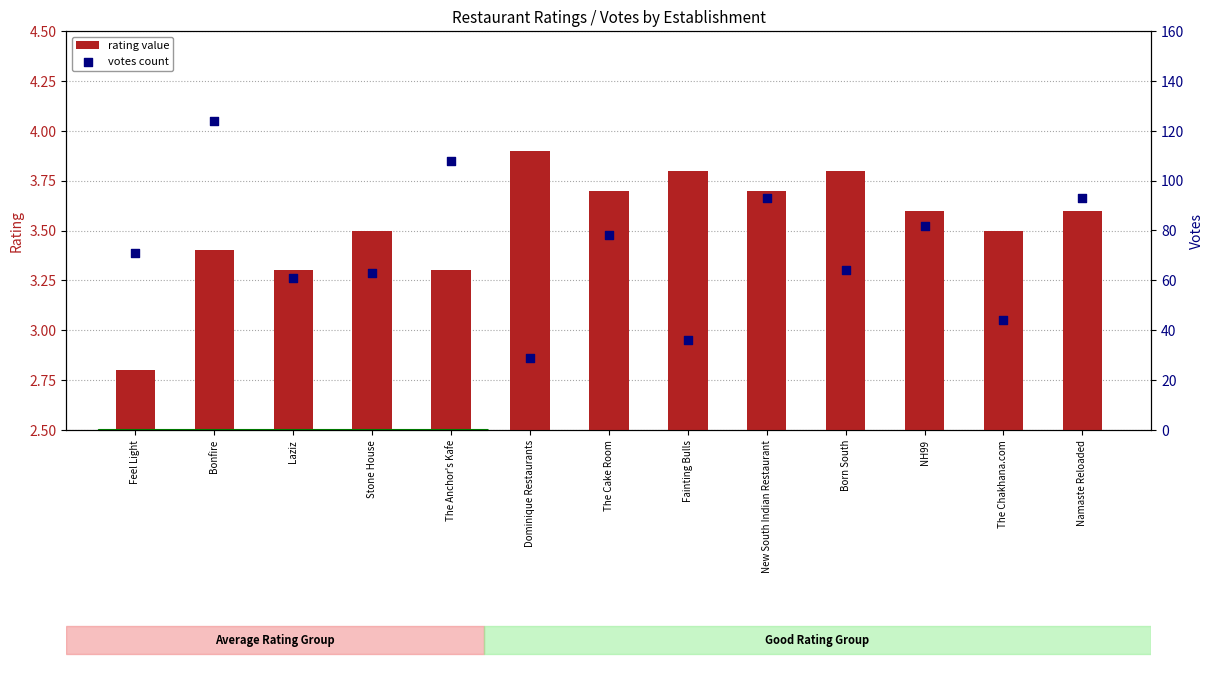

Is the value of votes count at Bonfire greater than the value of rating value at Bonfire?

Yes